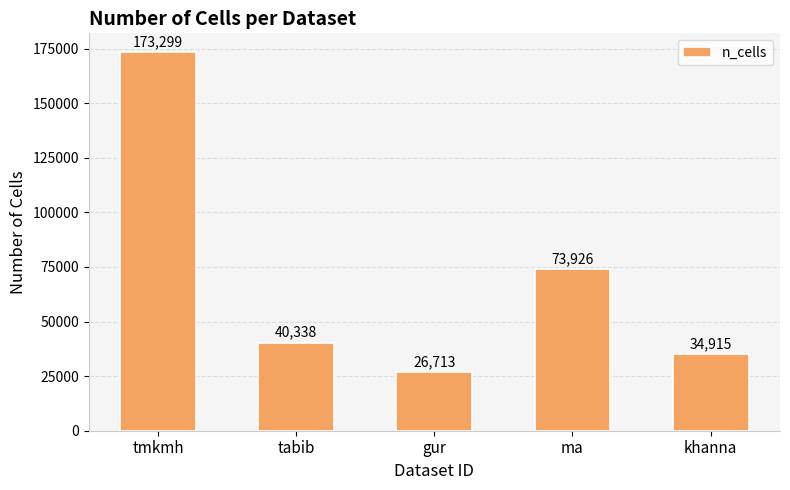

Which label corresponds to the largest value in the chart?

tmkmh